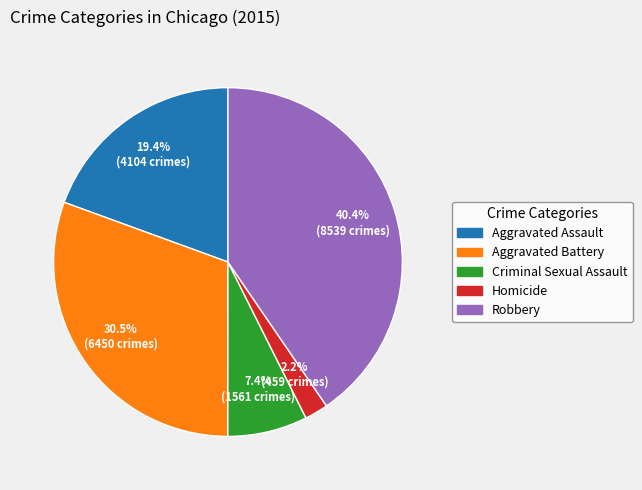

How many segments does this pie chart have?

5